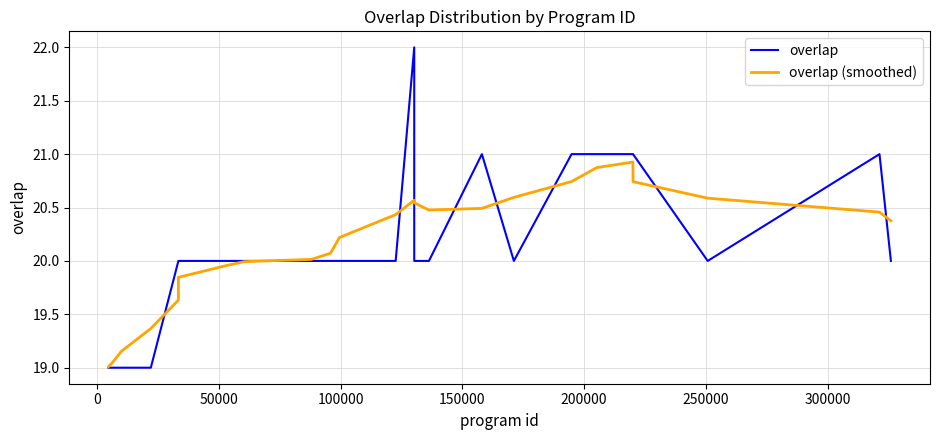

Which series has the widest spread of values?

overlap